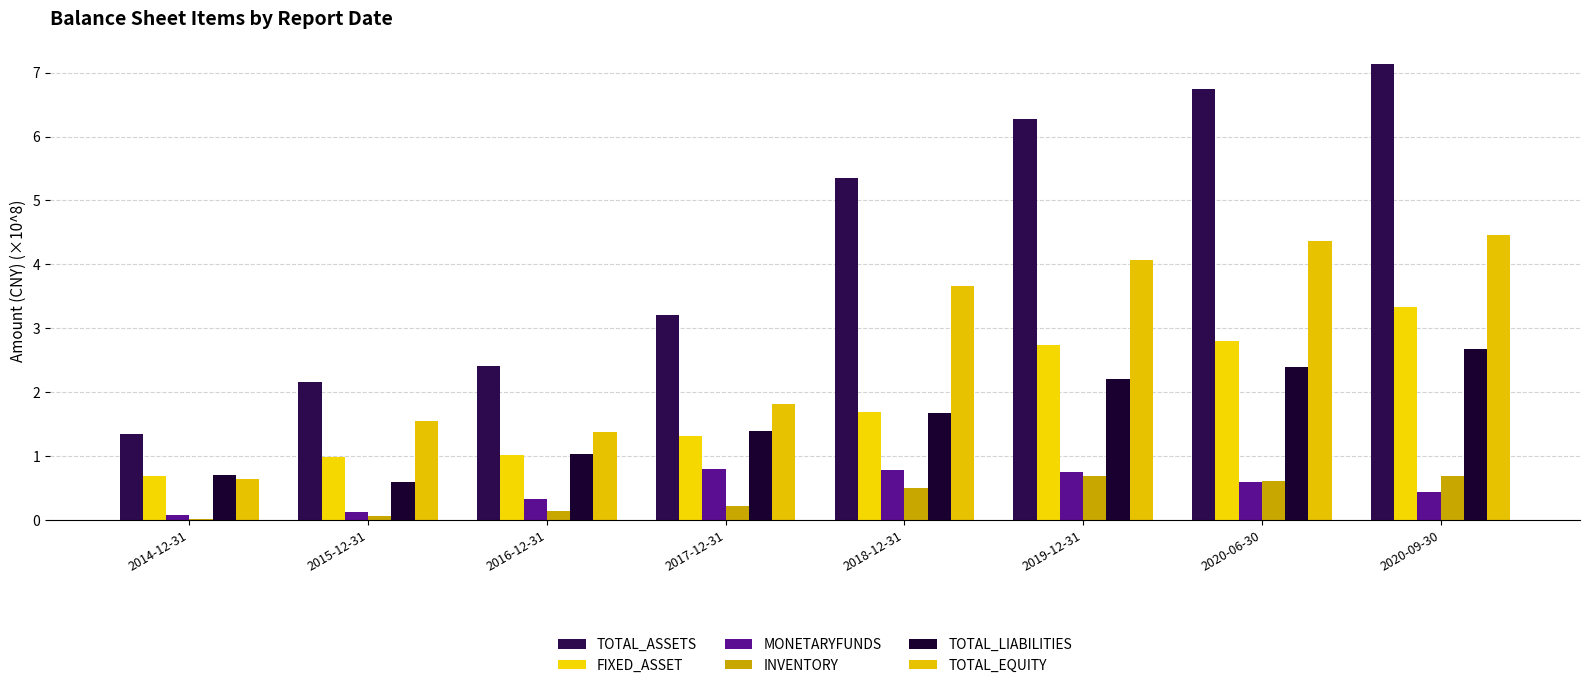

How many categories are shown in the chart?

8